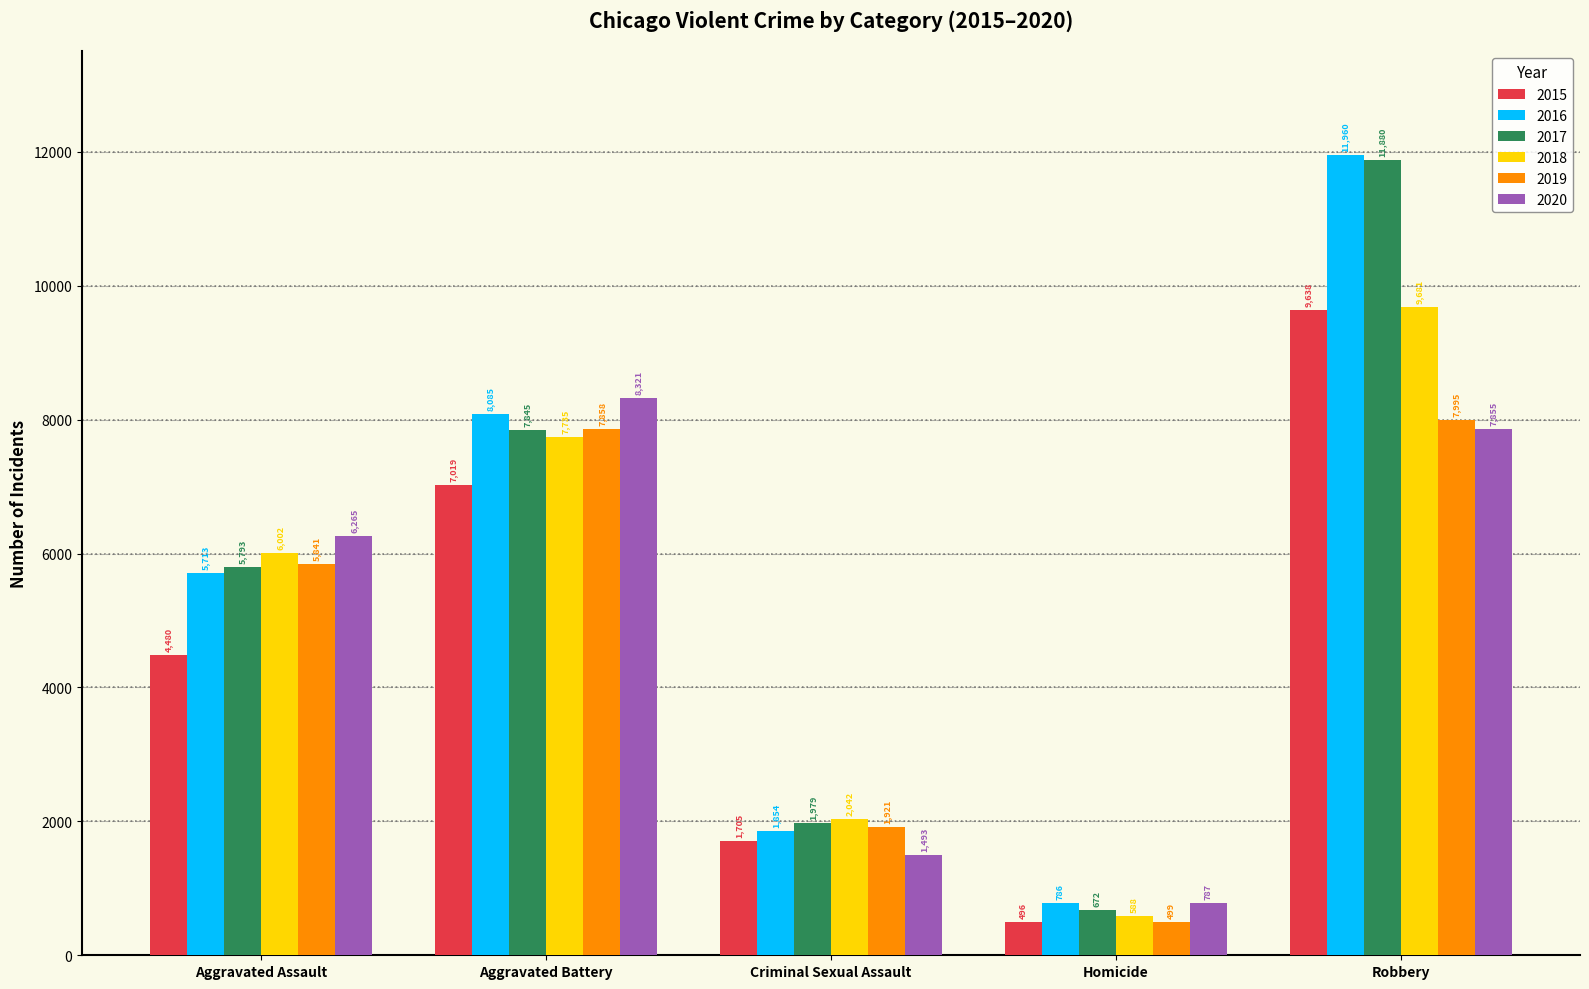

What is the difference between the second highest and second lowest values in the 2016 series?

6231